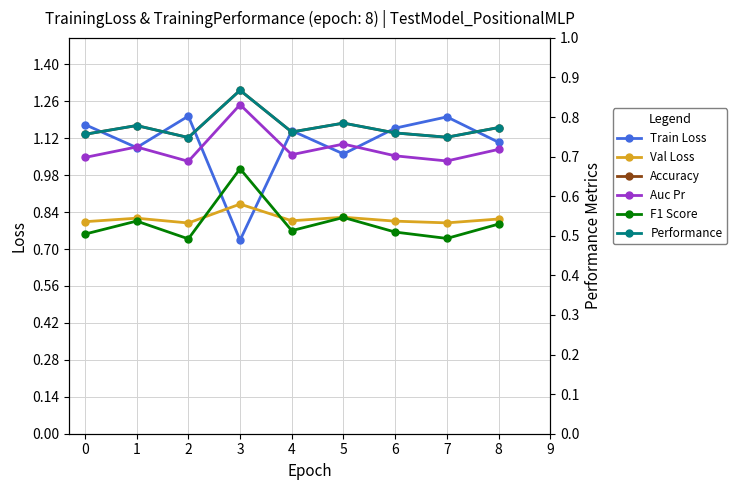

How many lines are shown in the chart?

6